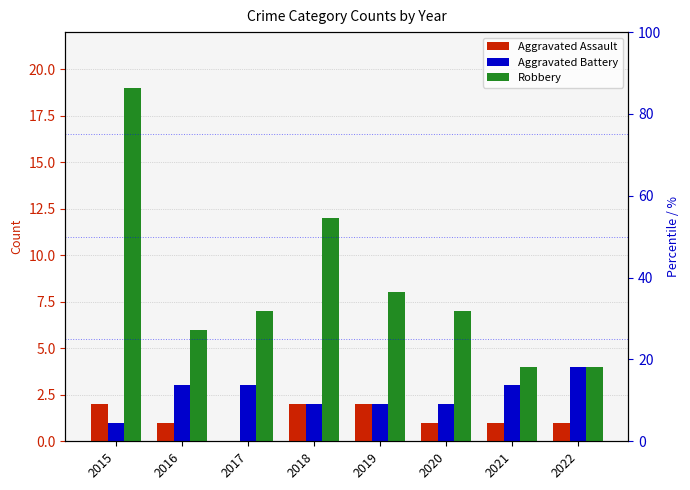

What is the spread (max minus min) of values at 2017?

7